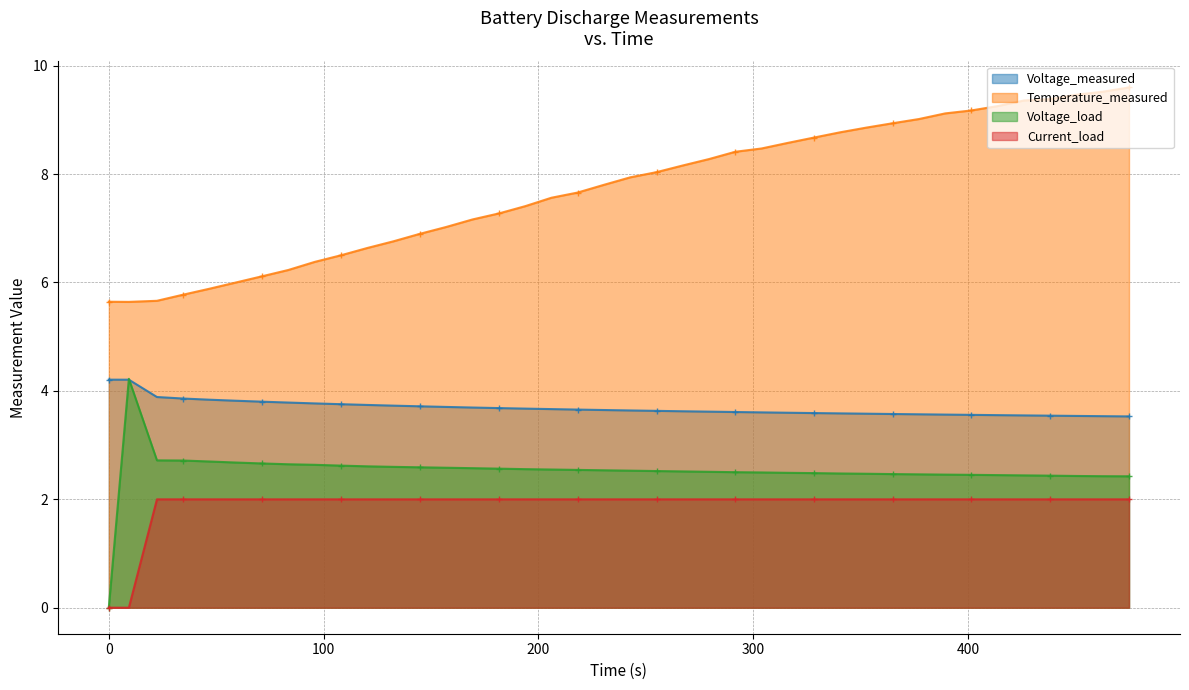

At how many categories does at least one series exceed 4?

40